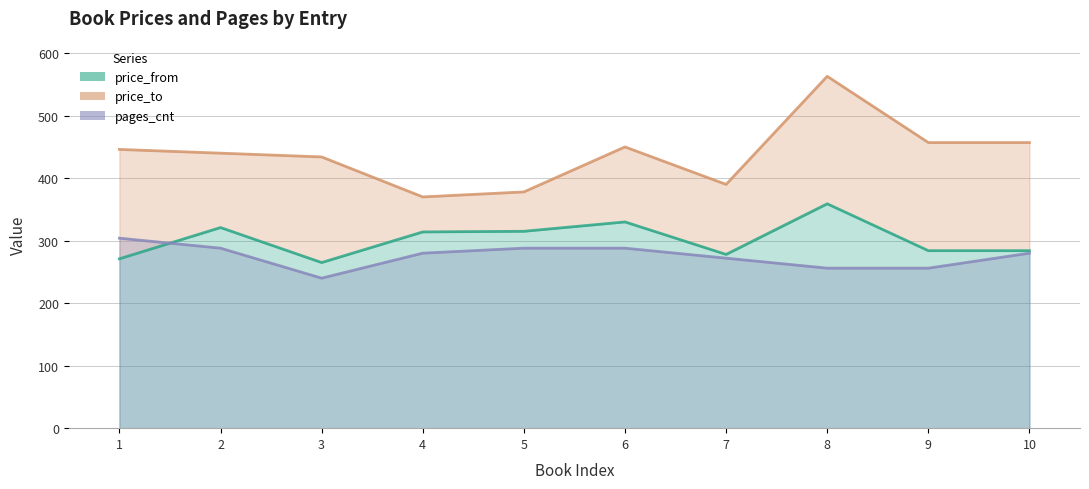

What is the maximum value for price_to?

563